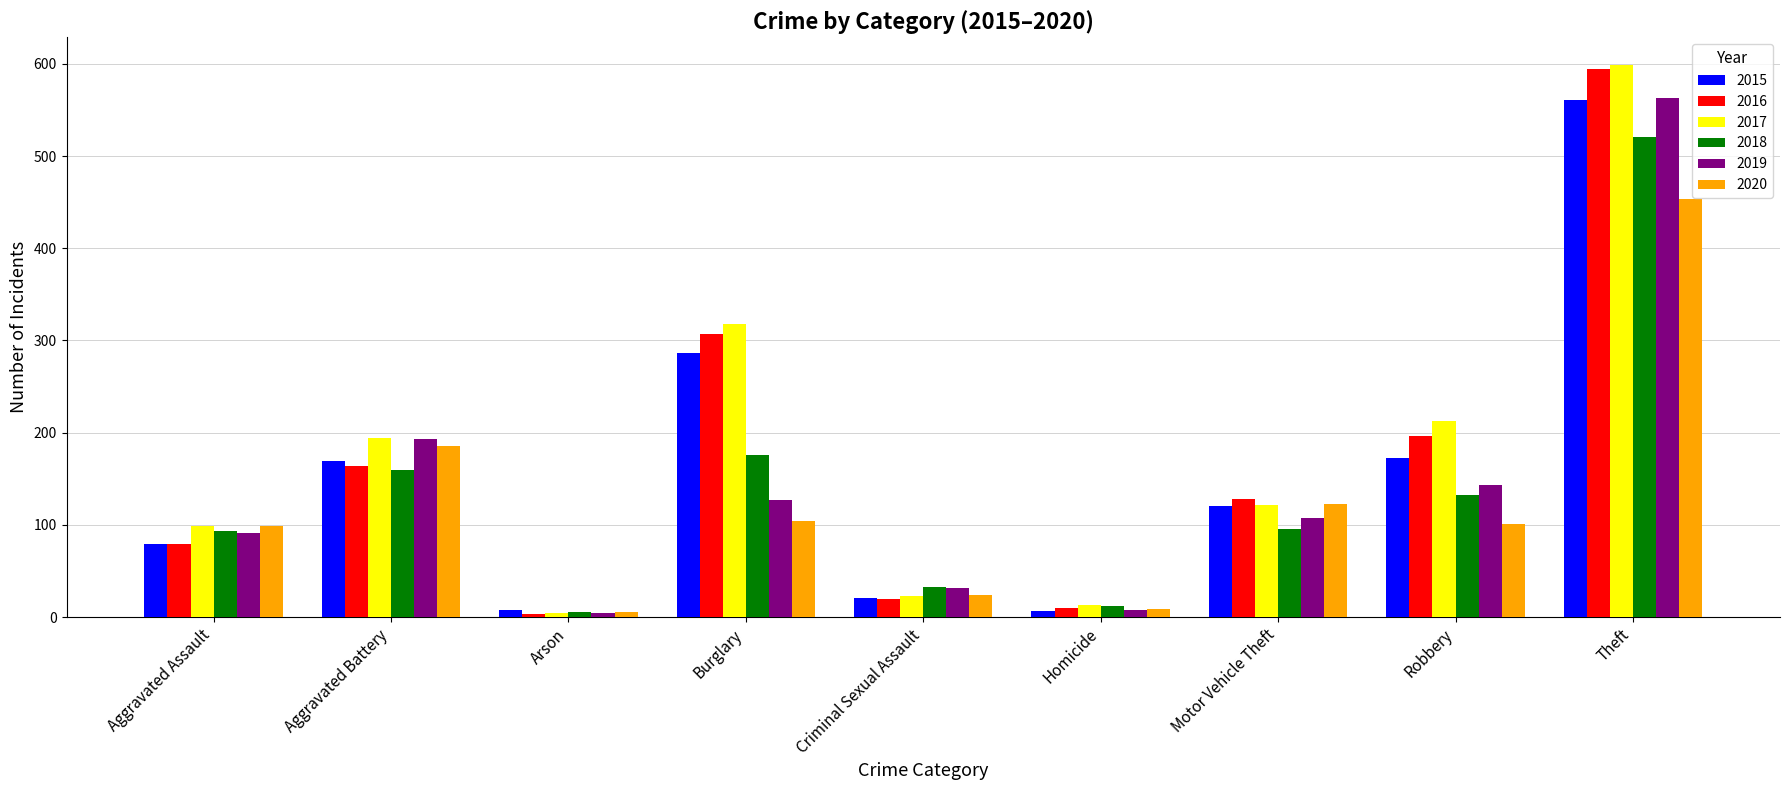

Is the value of 2019 at Aggravated Battery greater than the value of 2017 at Robbery?

No